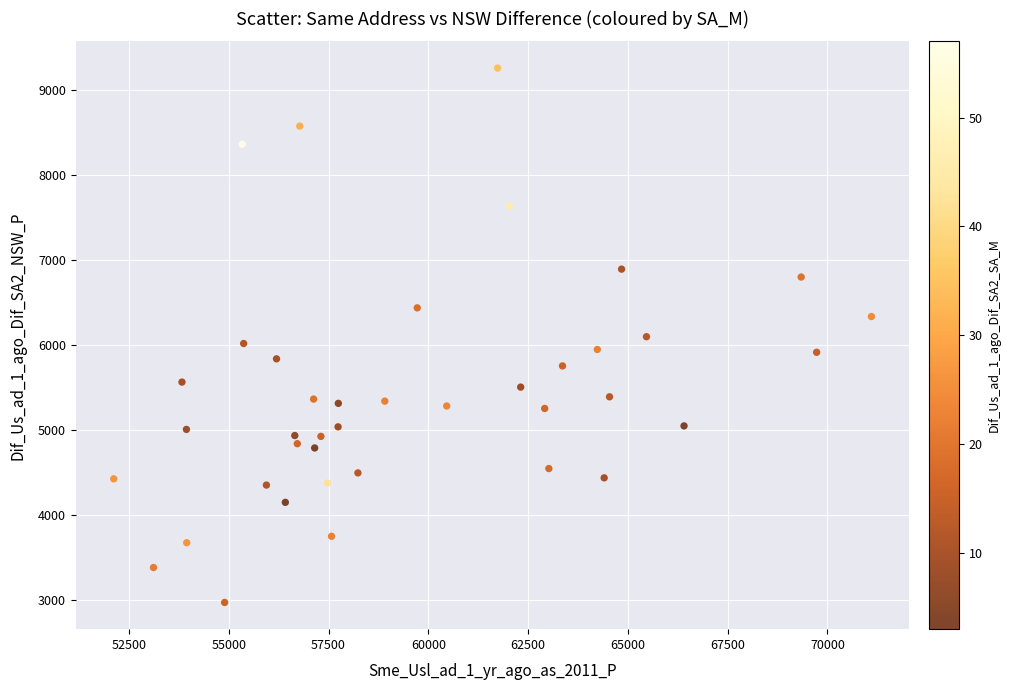

What is the range of X values (max minus min)?

18985